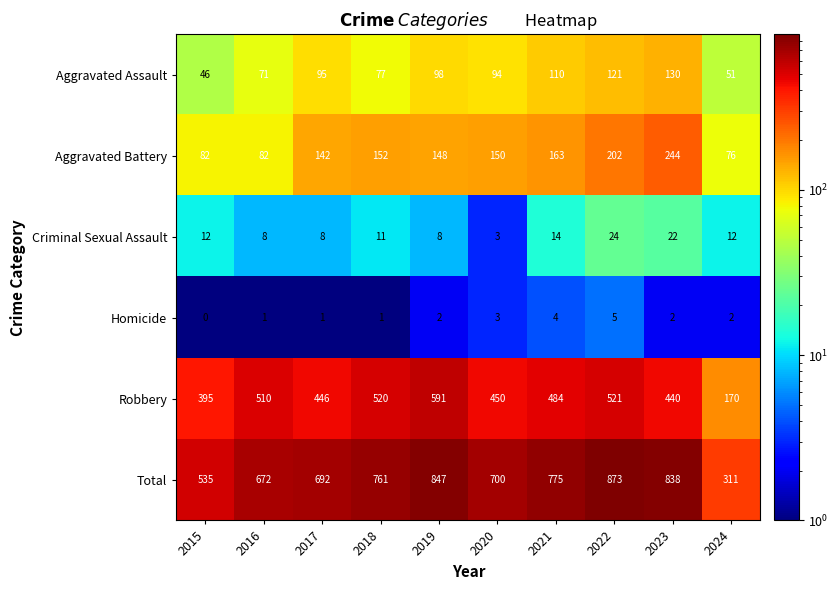

What is the sum of the Robbery values at 2016 and 2023?

950